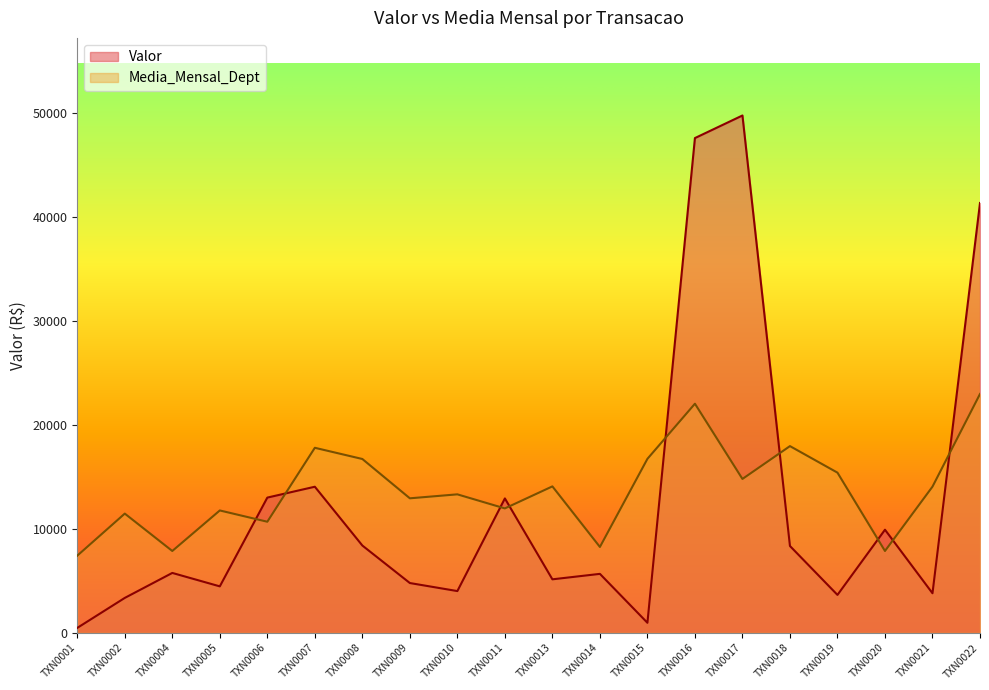

Where does the Media_Mensal_Dept series first go above 14065?

TXN0007